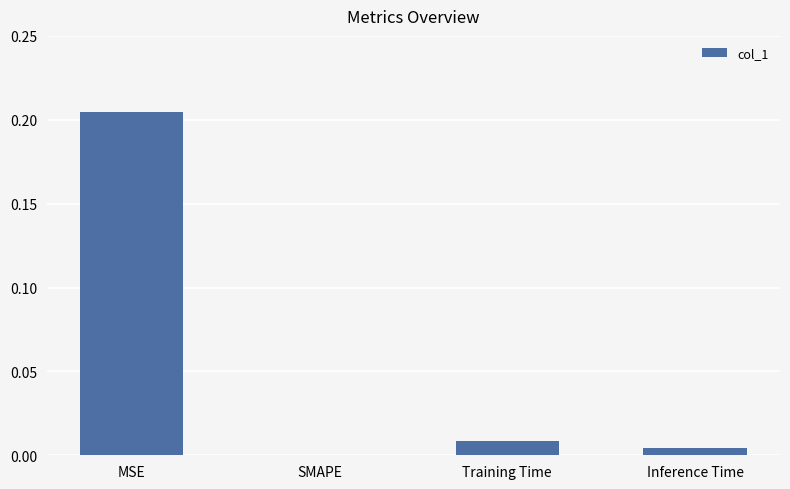

Is it true that the value at MSE is 0.1?

False